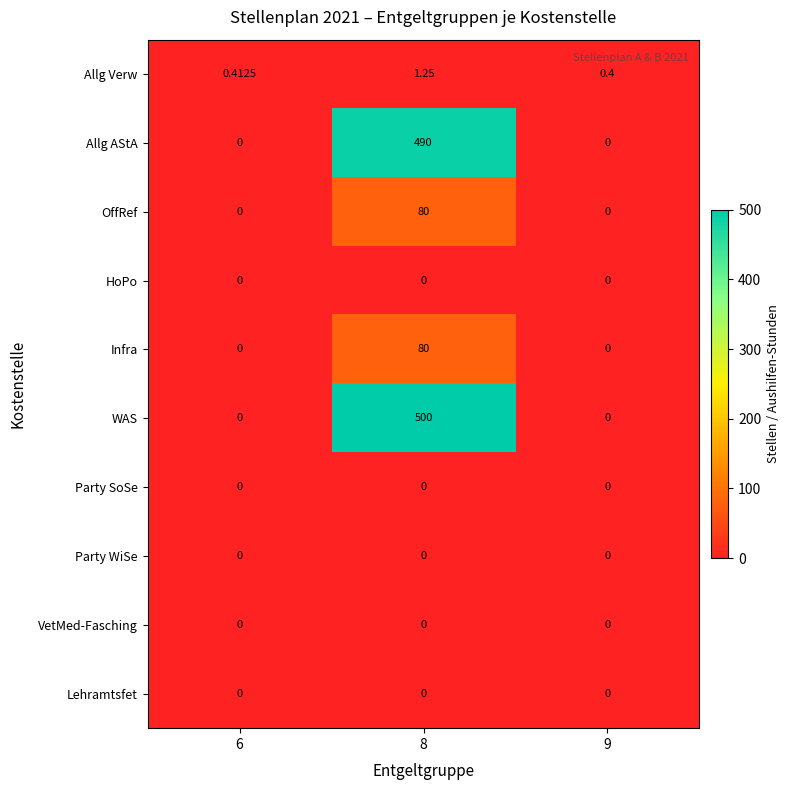

Which series has the widest spread of values?

WAS